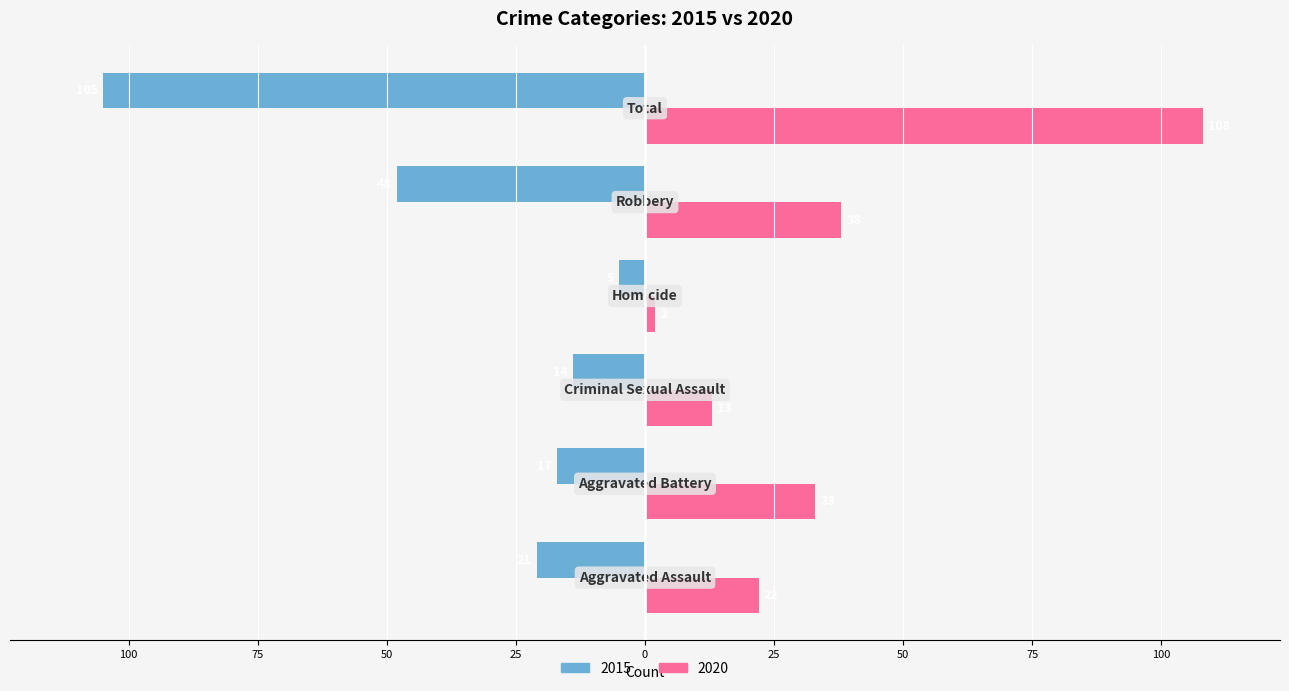

What are all the series names shown in the legend?

2015, 2020